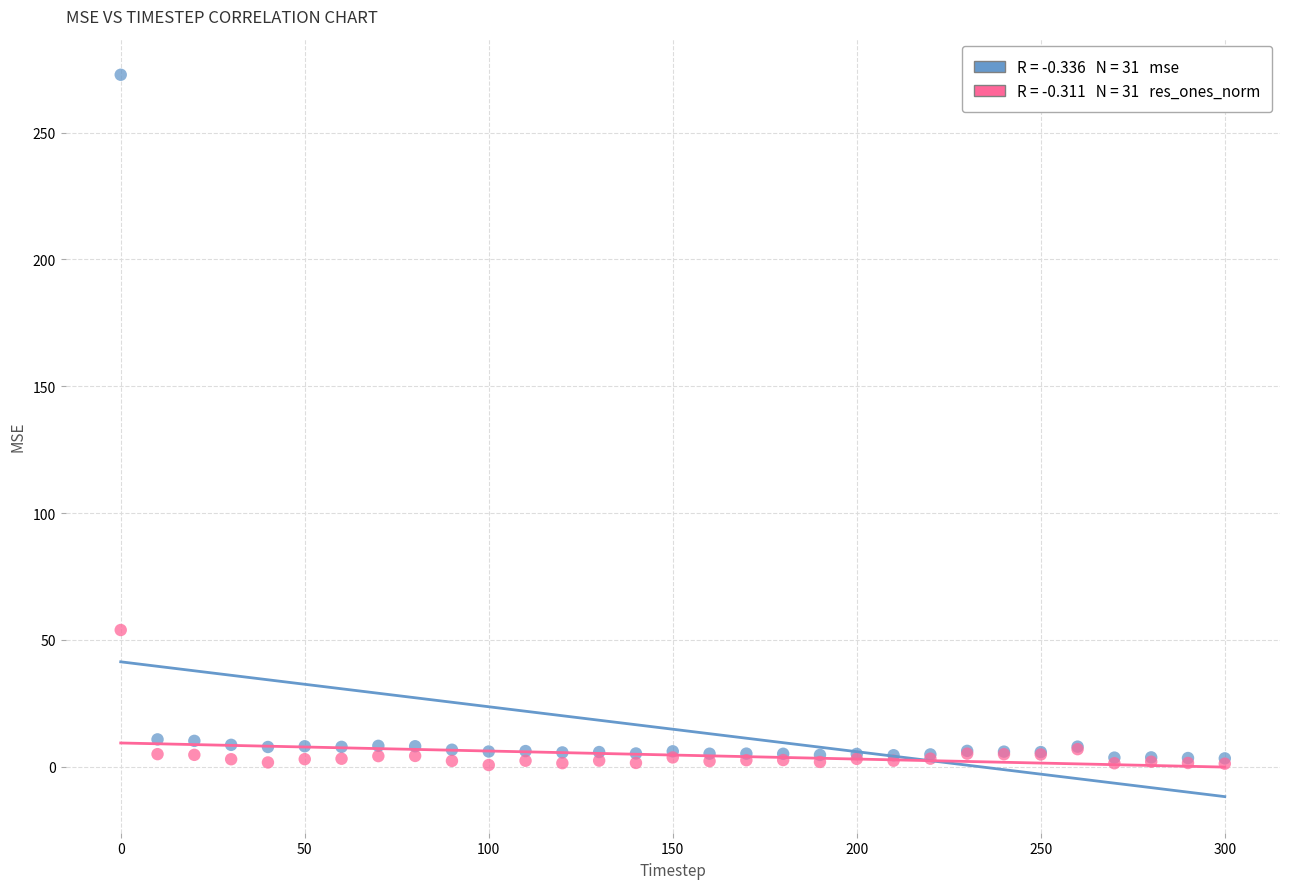

Across all series, what Y value is closest to 136?

53.9